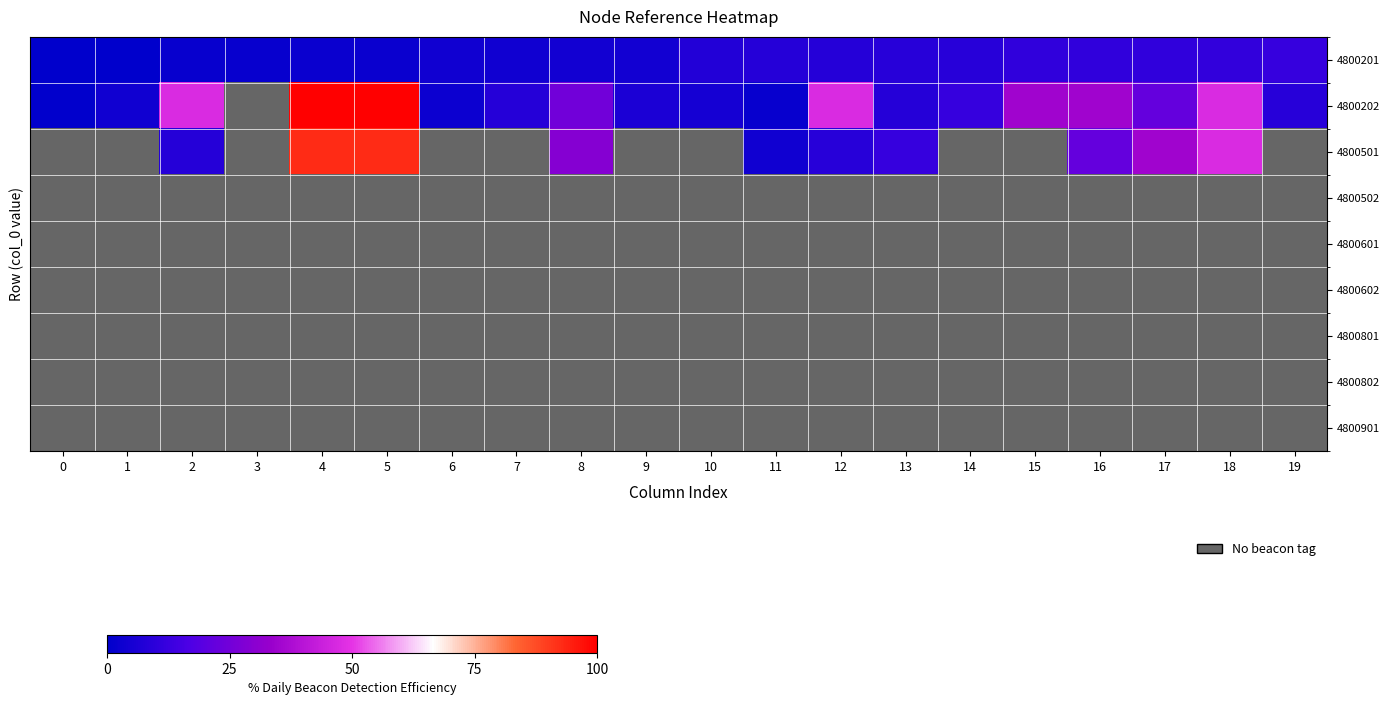

Between 10 and 14, which series saw the biggest shift?

4800202